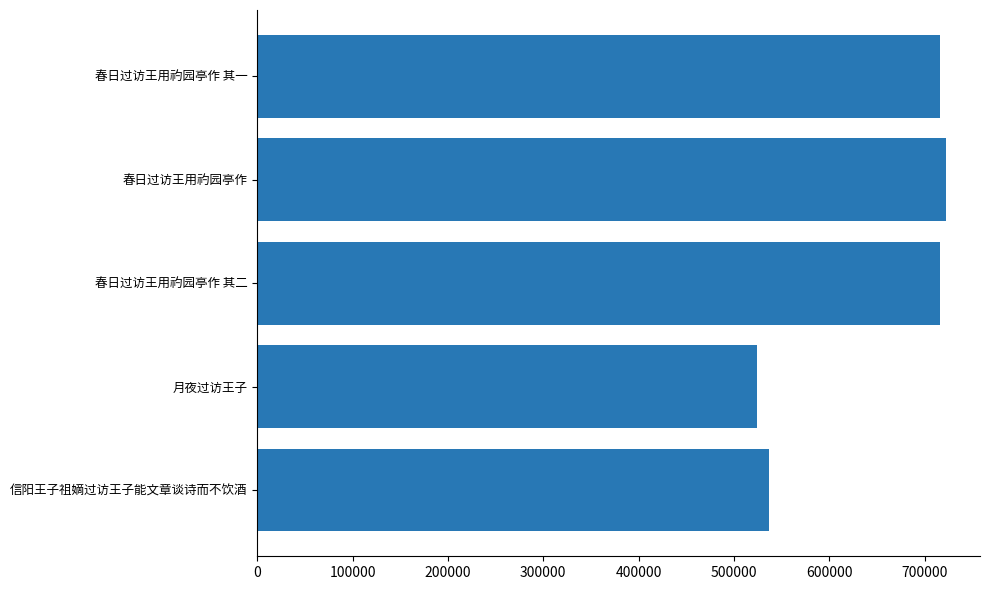

Between 月夜过访王子 and 春日过访王用礿园亭作 其二, which is larger?

春日过访王用礿园亭作 其二